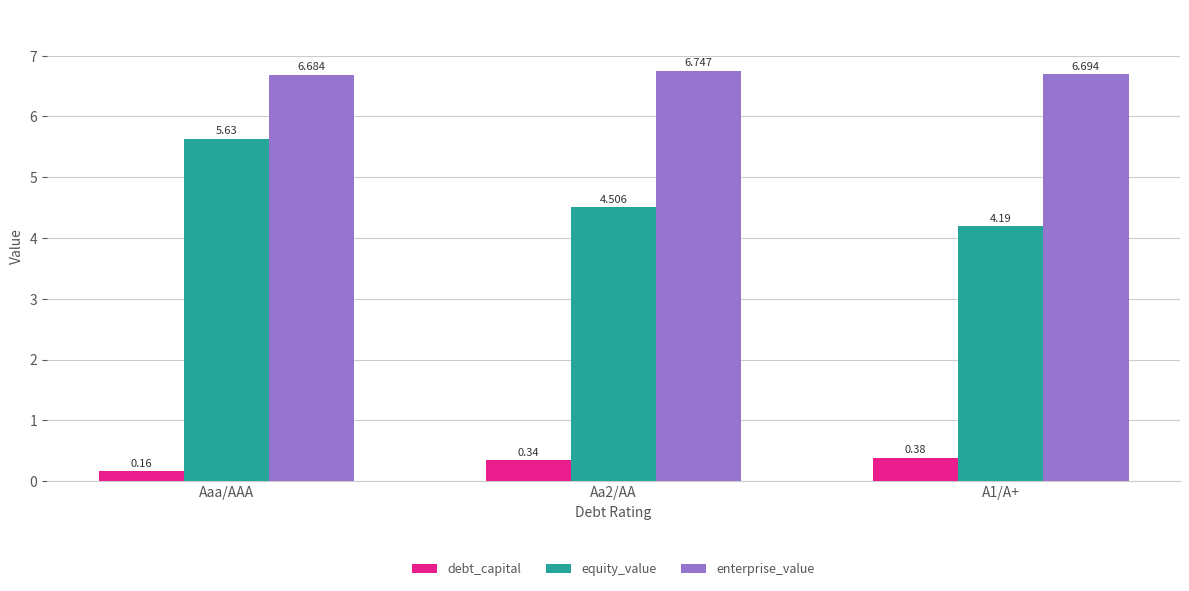

The value of enterprise_value at Aaa/AAA is 6.7. True or false?

True